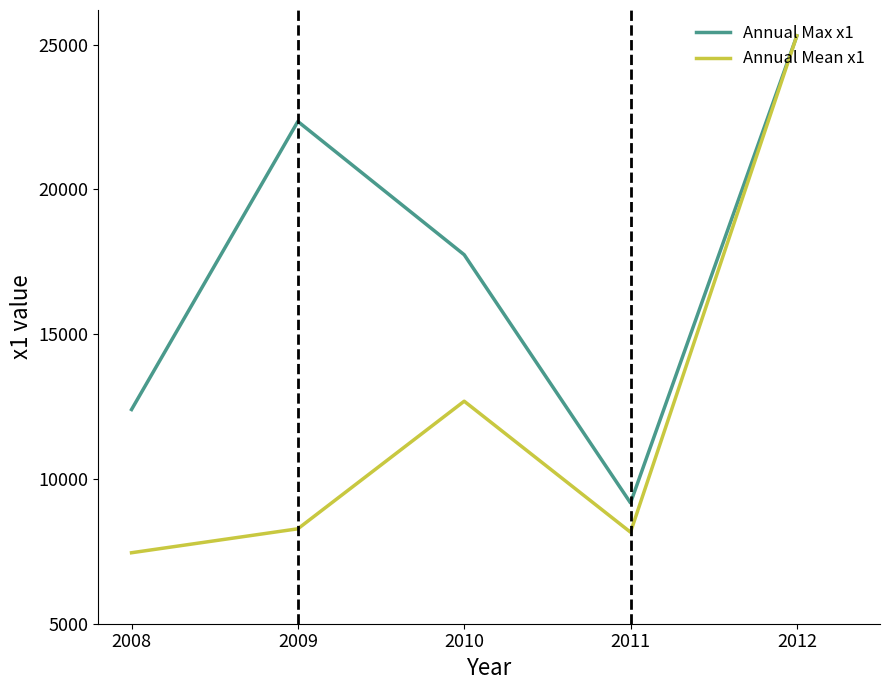

Which series has the widest spread of values?

Annual Mean x1